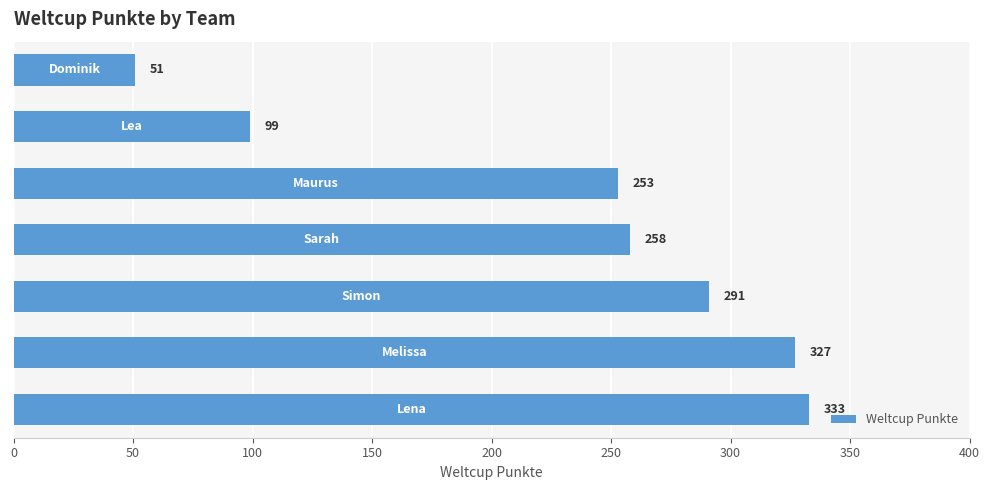

Are the bars horizontal?

Yes